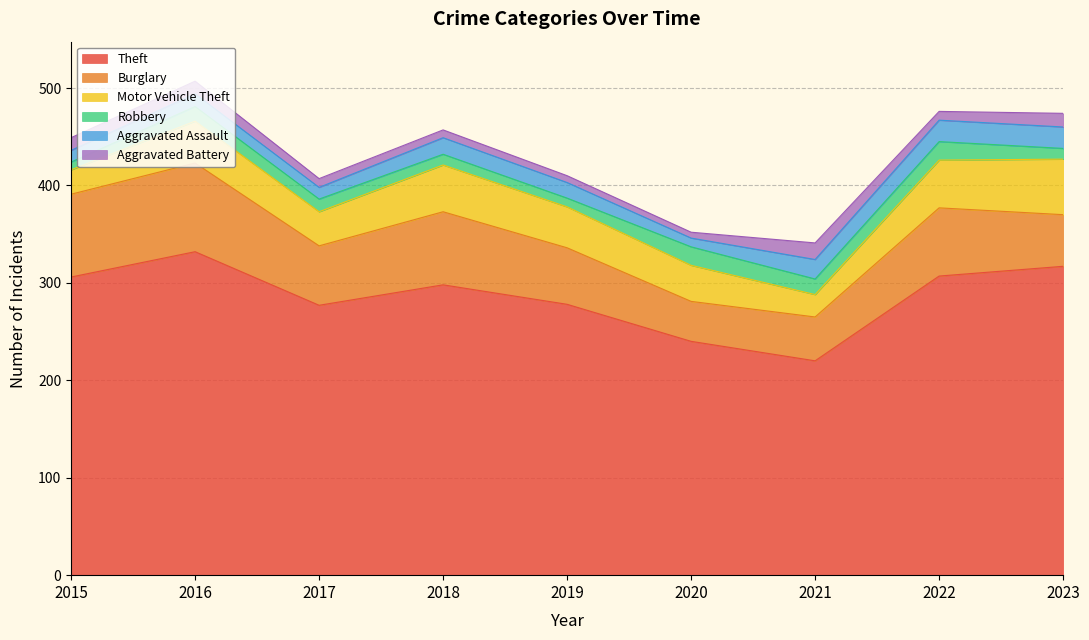

At which label does Burglary first exceed 61?

2015